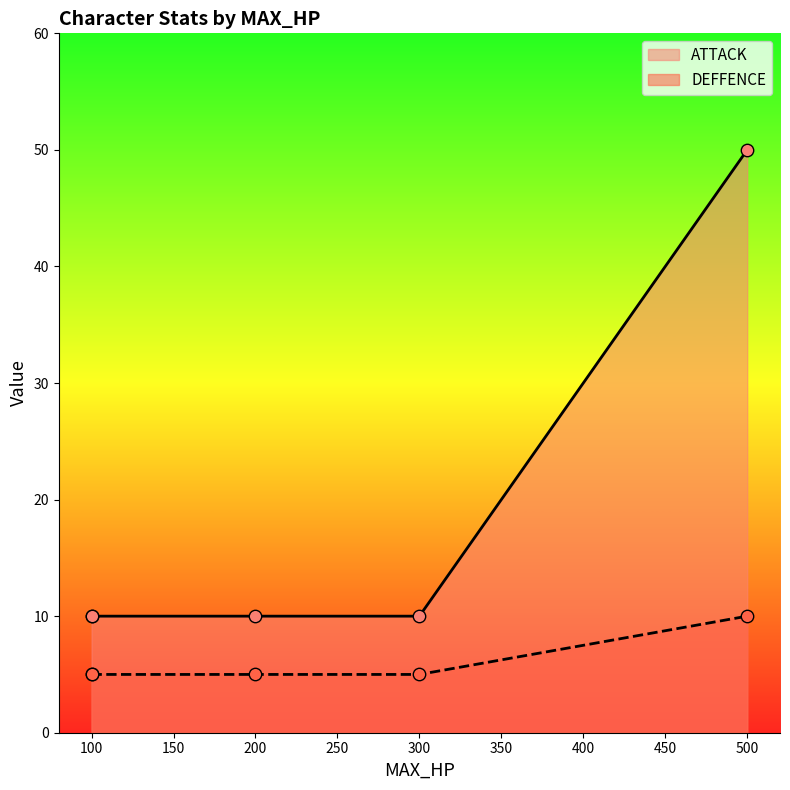

At how many categories does at least one series exceed 34?

1